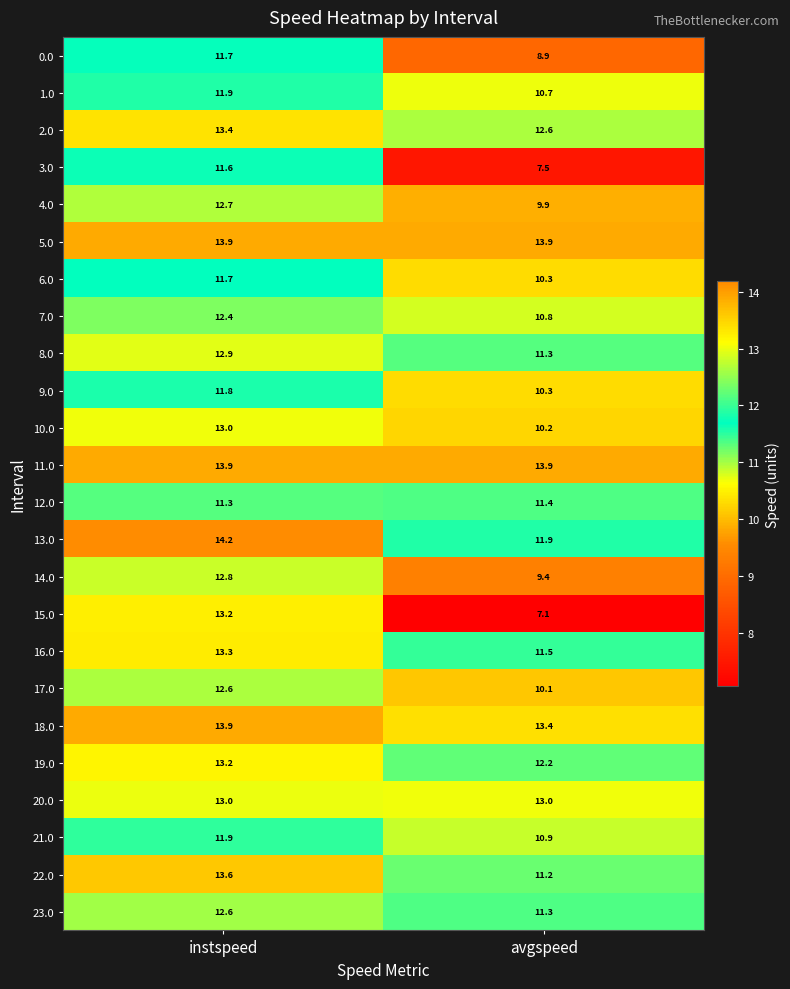

What is the total value across all series at avgspeed?

263.7